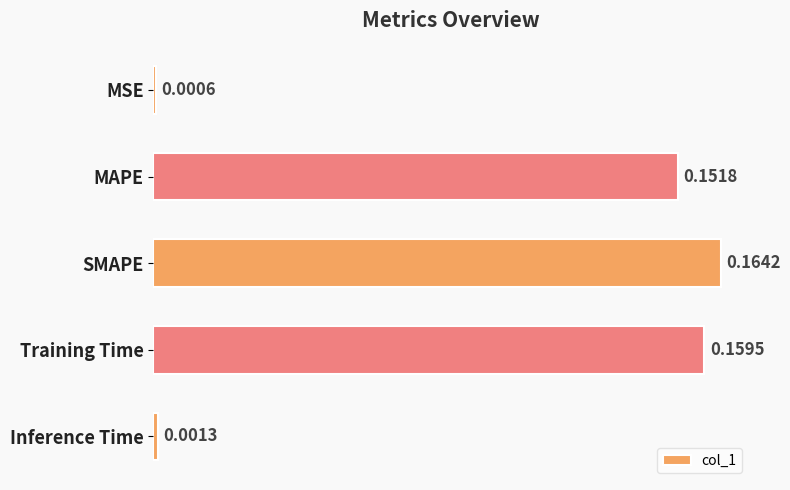

Between Inference Time and MSE, which is larger?

Inference Time